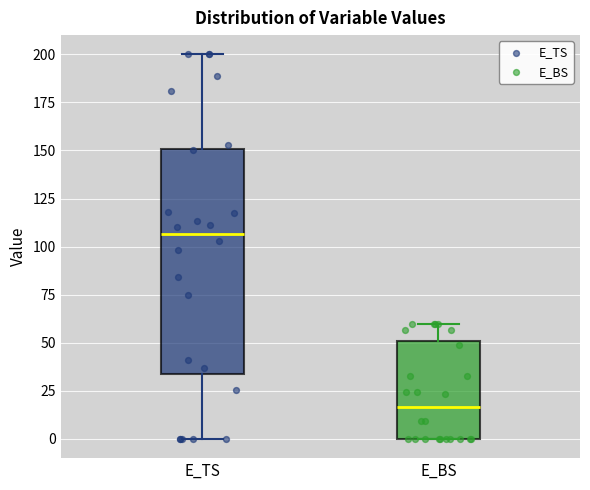

Comparing the boxes themselves (not the whiskers), which one is the tallest?

E_TS